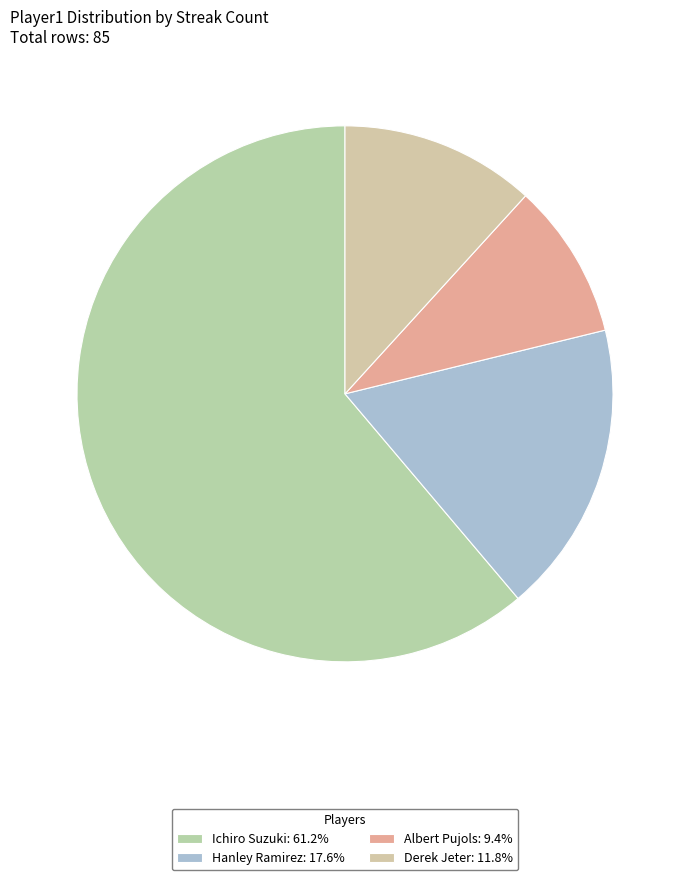

Which has a higher value, Ichiro Suzuki or Hanley Ramirez?

Ichiro Suzuki